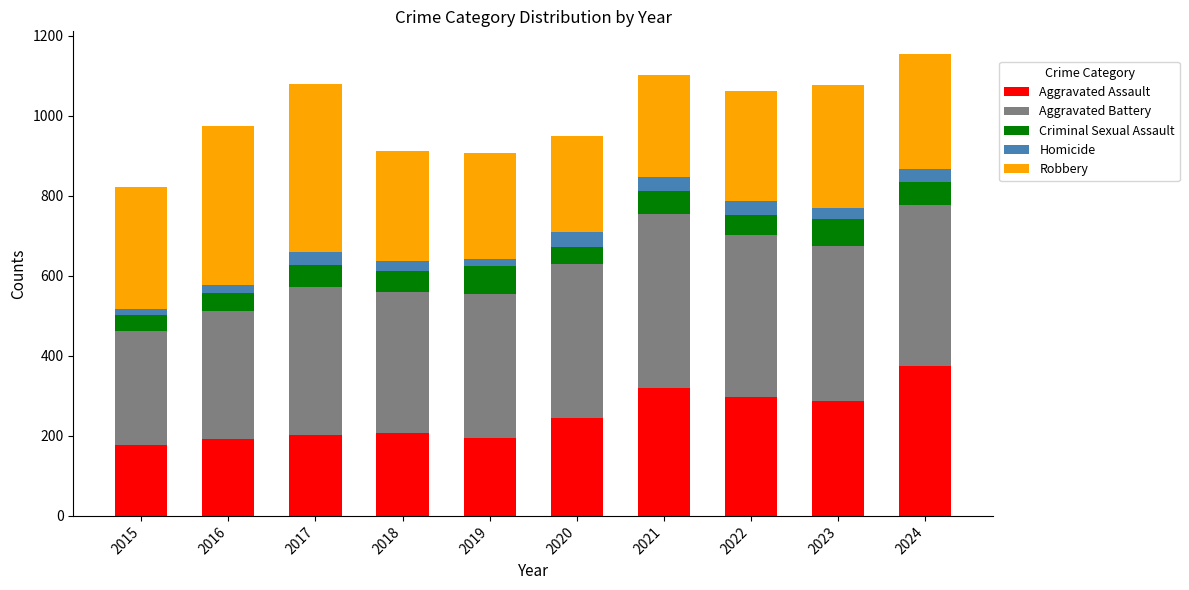

What is the sum of all Aggravated Assault values?

2499